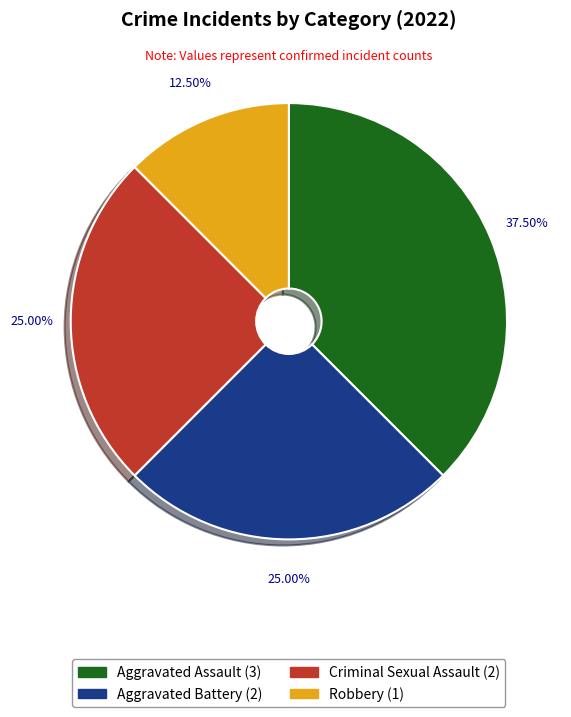

True or false: Aggravated Assault accounts for 33% of the total.

False